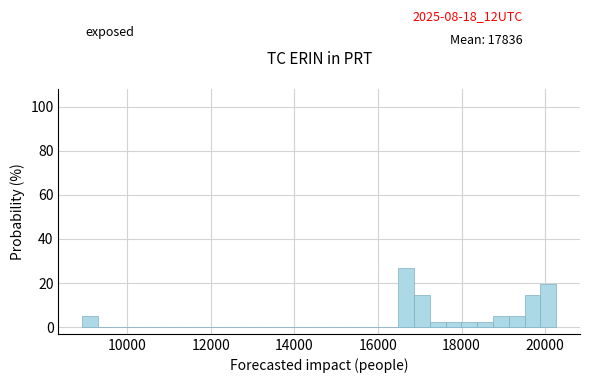

Around what value on the x-axis is the tallest bar? Give the approximate position of its centre, as read against the axis.

16600